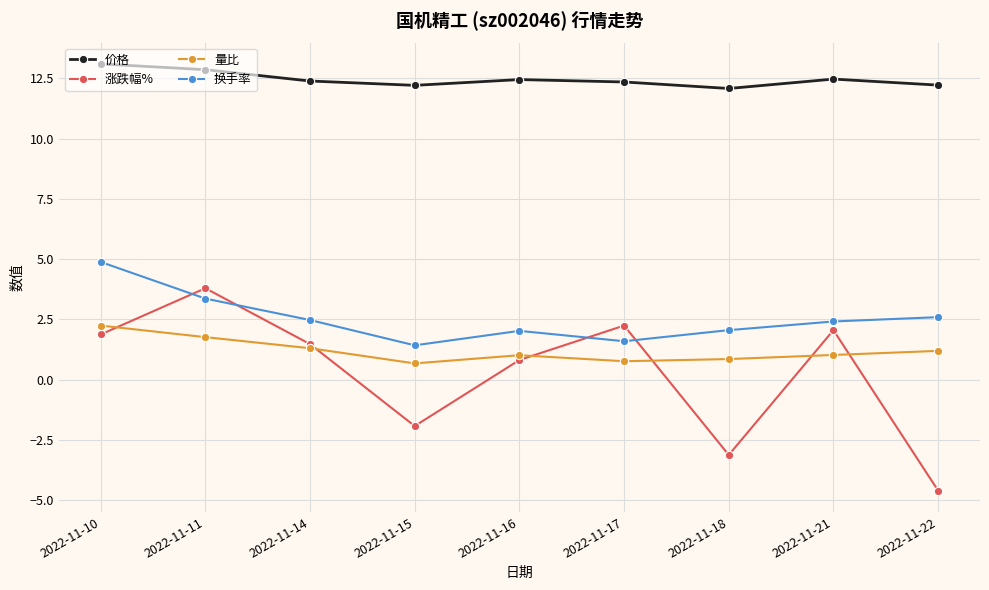

Read the 价格 value at 2022-11-10.

13.1